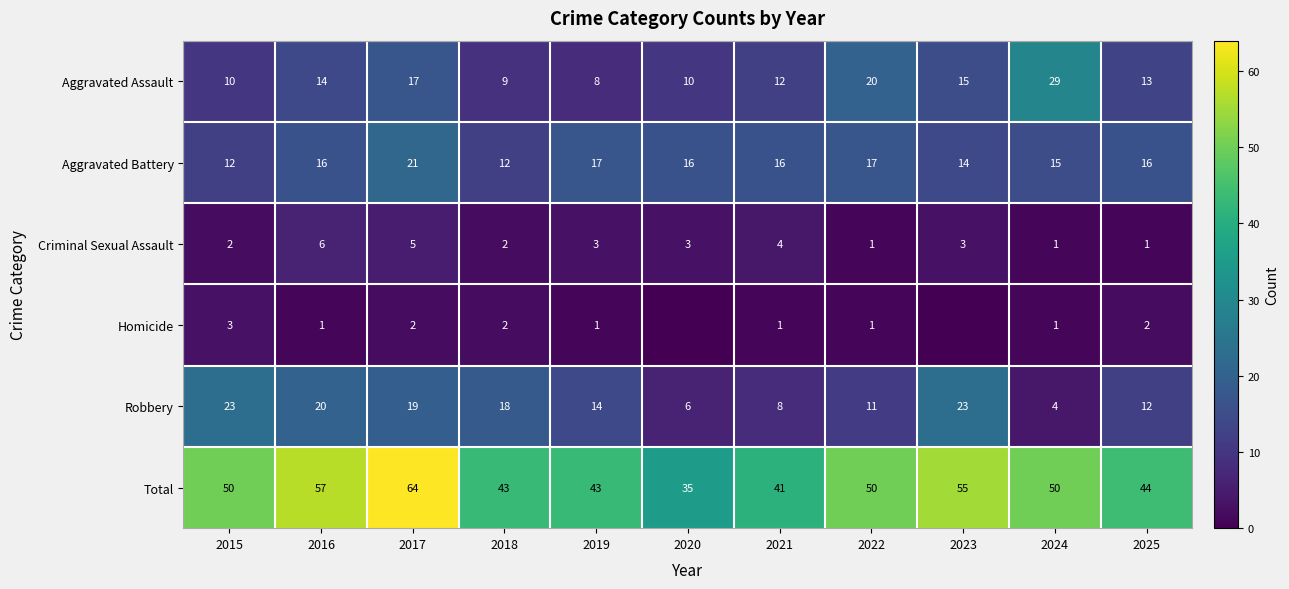

How many values in the Total series are below 50?

5